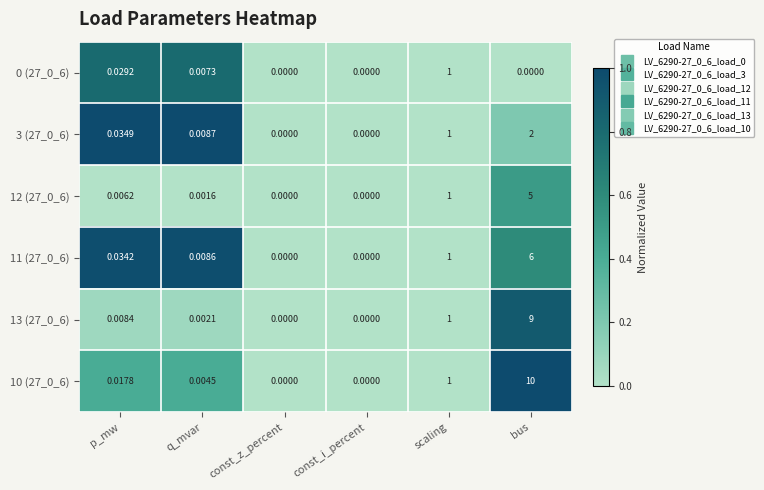

Where is 3 (27_0_6) nearest to the value 1?

scaling